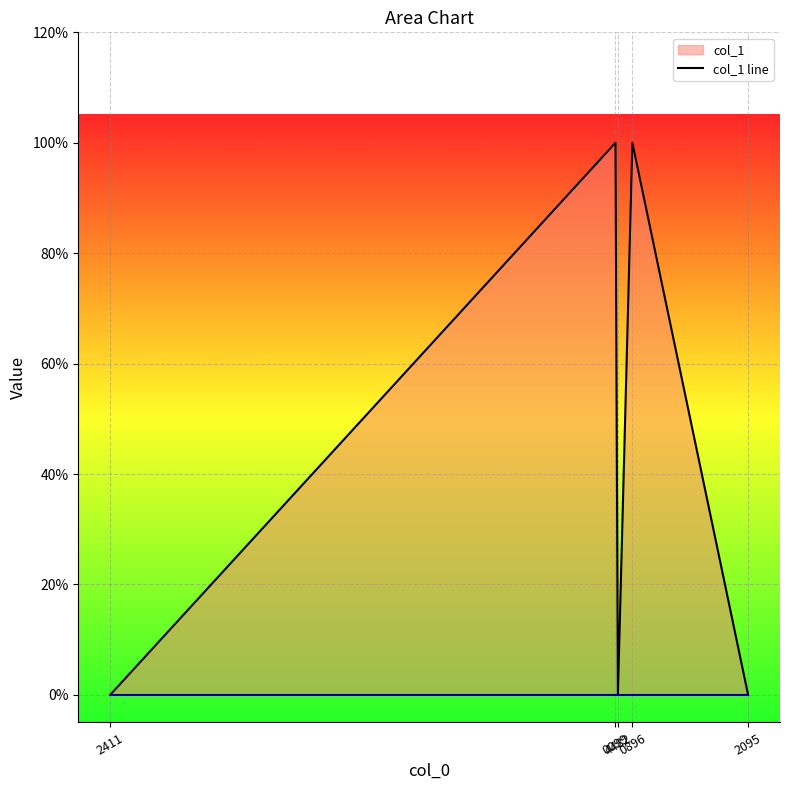

The col_1 line series shows 0 at 2411. True or false?

True